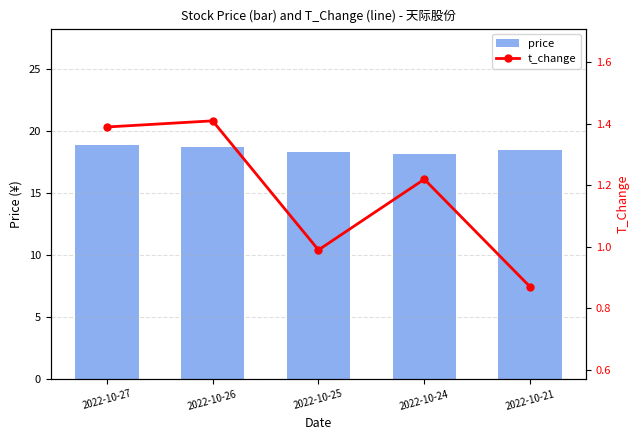

Reading left to right, extract all data points from this chart.

price: 2022-10-27=18.9	2022-10-26=18.8	2022-10-25=18.3	2022-10-24=18.2	2022-10-21=18.4
t_change: 2022-10-27=1.4	2022-10-26=1.4	2022-10-25=1.0	2022-10-24=1.2	2022-10-21=0.9